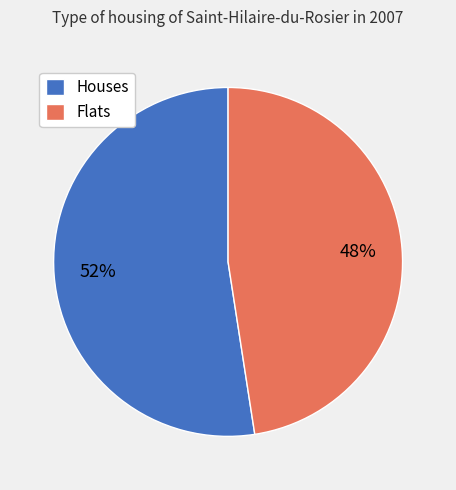

Is there any slice that represents more than half of the pie?

Yes